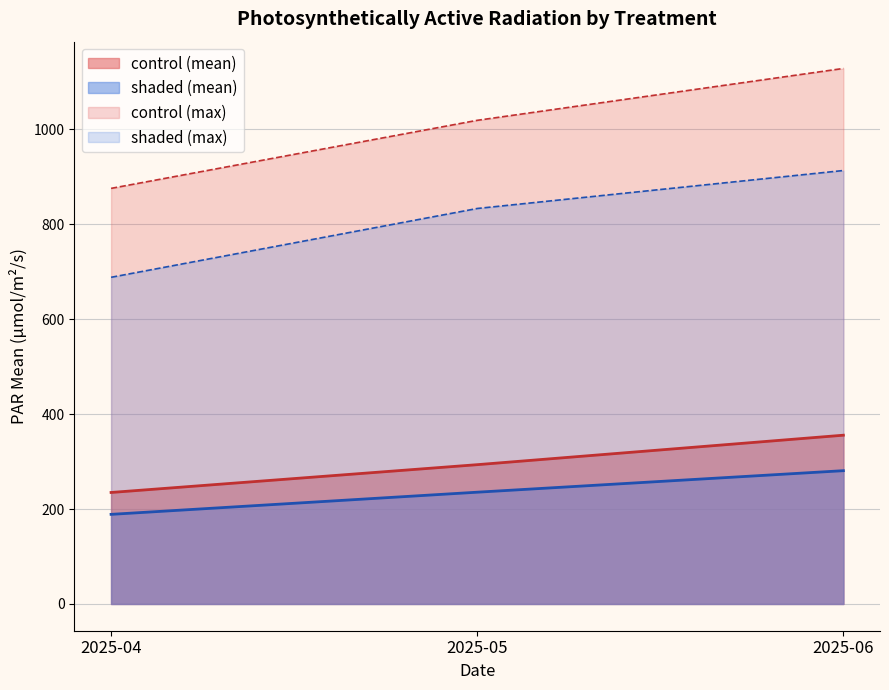

What is the maximum value for control?

355.6